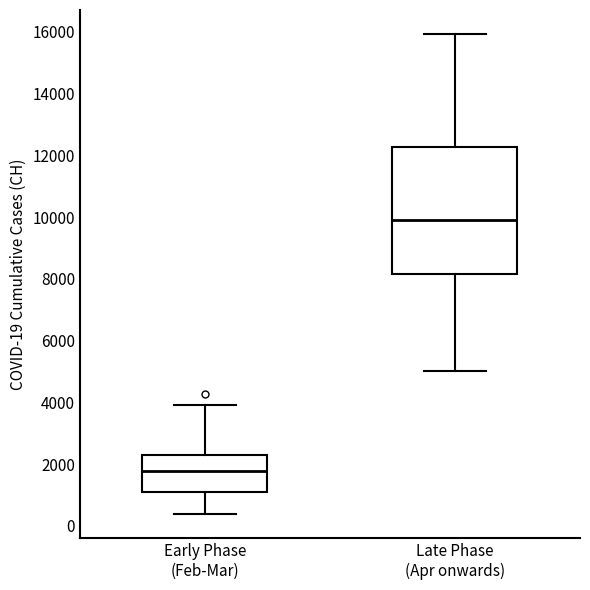

Which box is the tallest, from its lower edge to its upper edge?

Late Phase (Apr onwards)